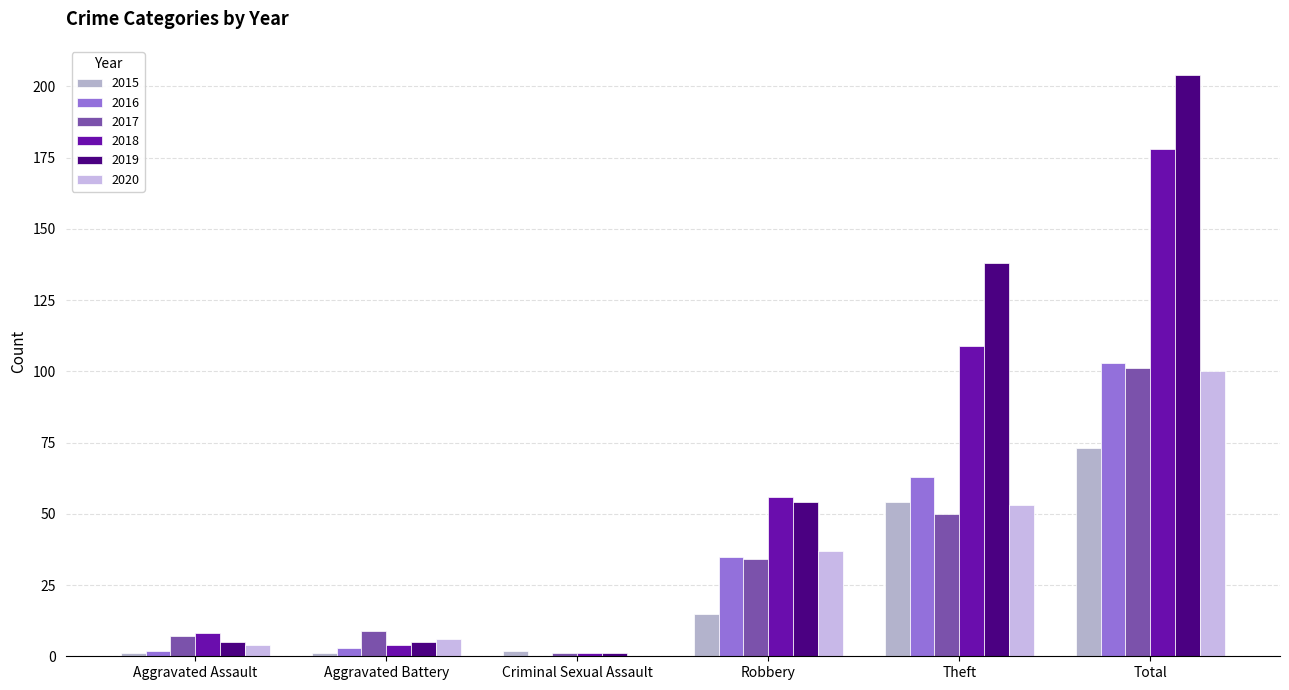

At which label is 2017 closest to 51?

Theft